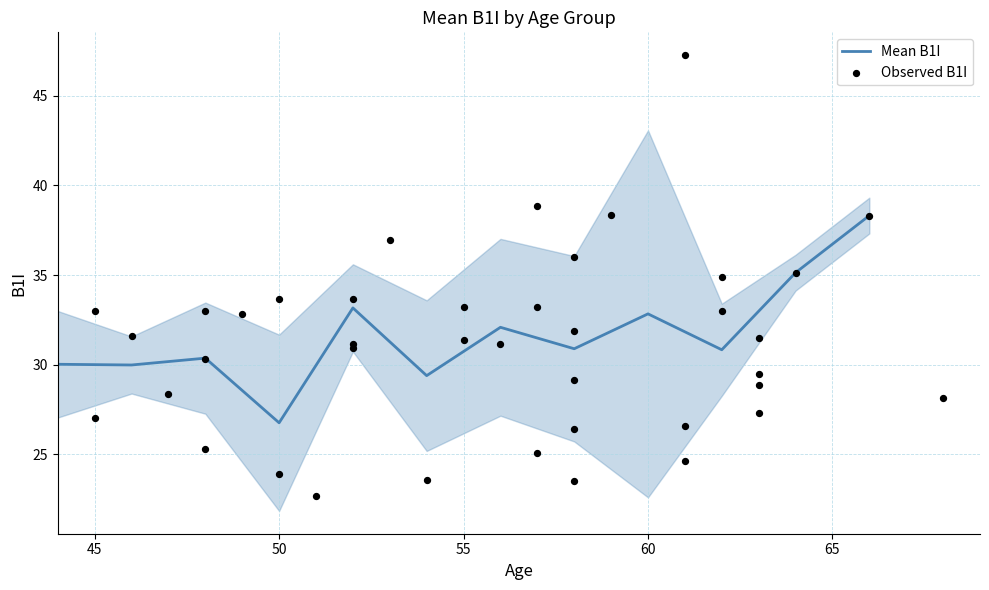

The value of Mean B1I at 50 is 13.4. True or false?

False